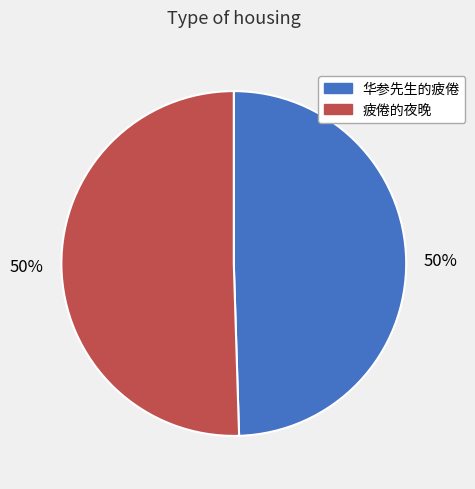

What percentage is the 华参先生的疲倦 slice, to the nearest percent?

50%